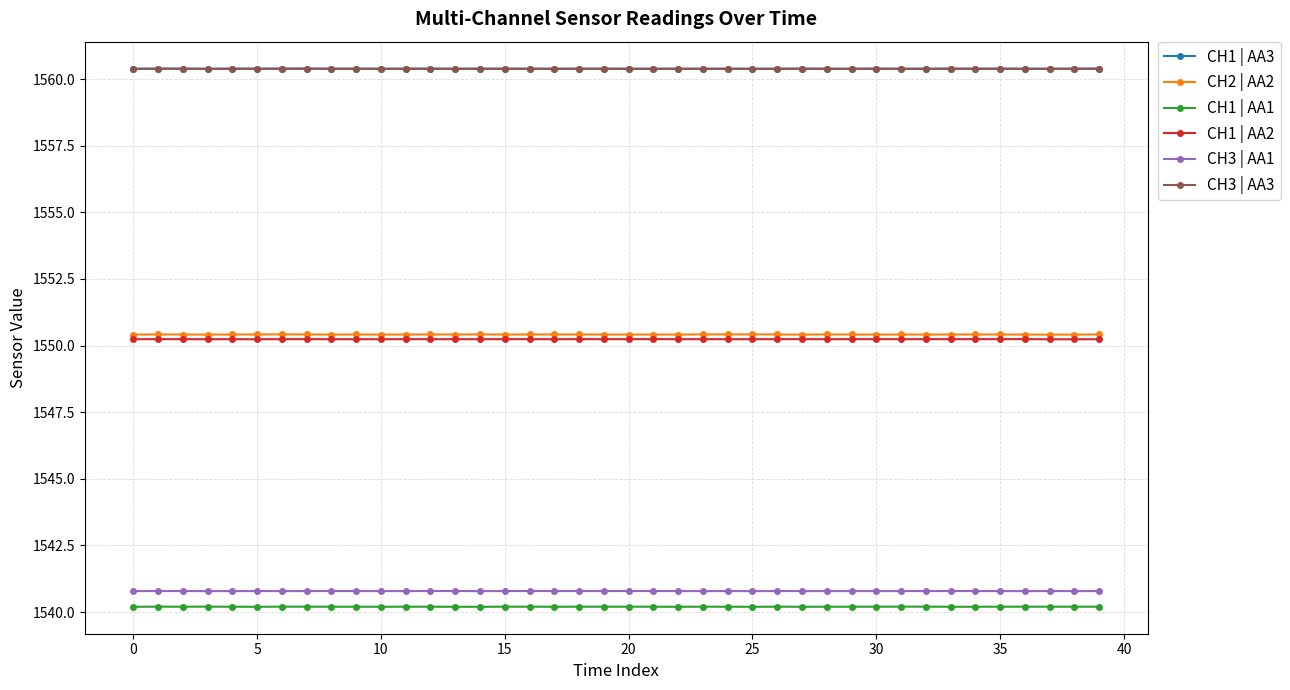

What is the value of the CH1 | AA2 point at the 34th from the left?

1550.2